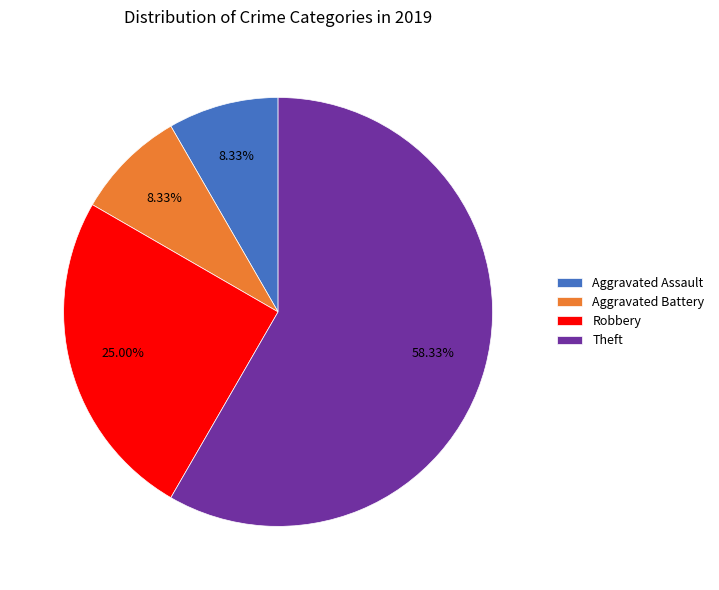

What is the largest slice in the pie chart?

Theft